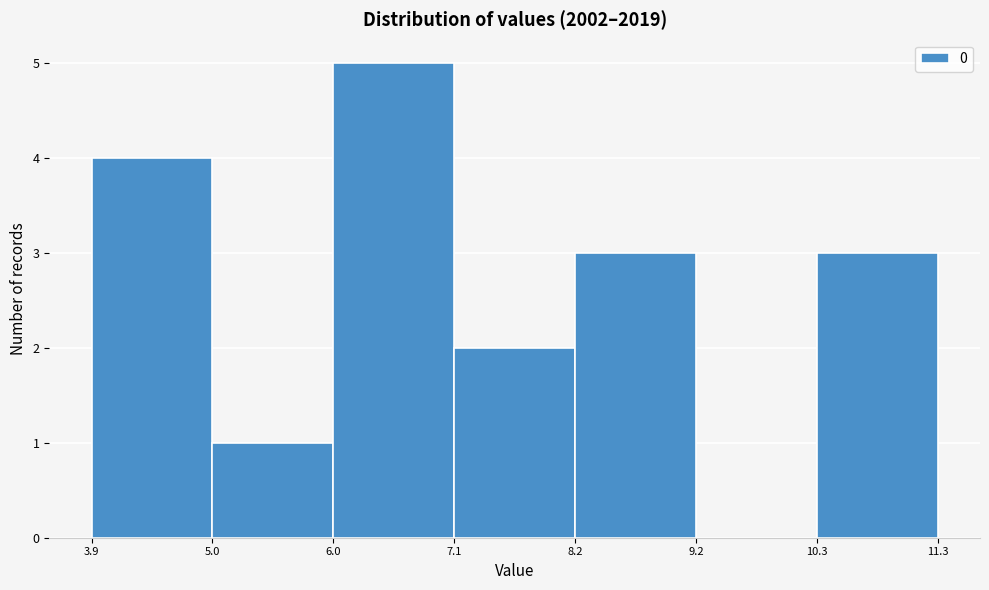

Which range on the x-axis has the tallest bar?

6.0 to 7.1